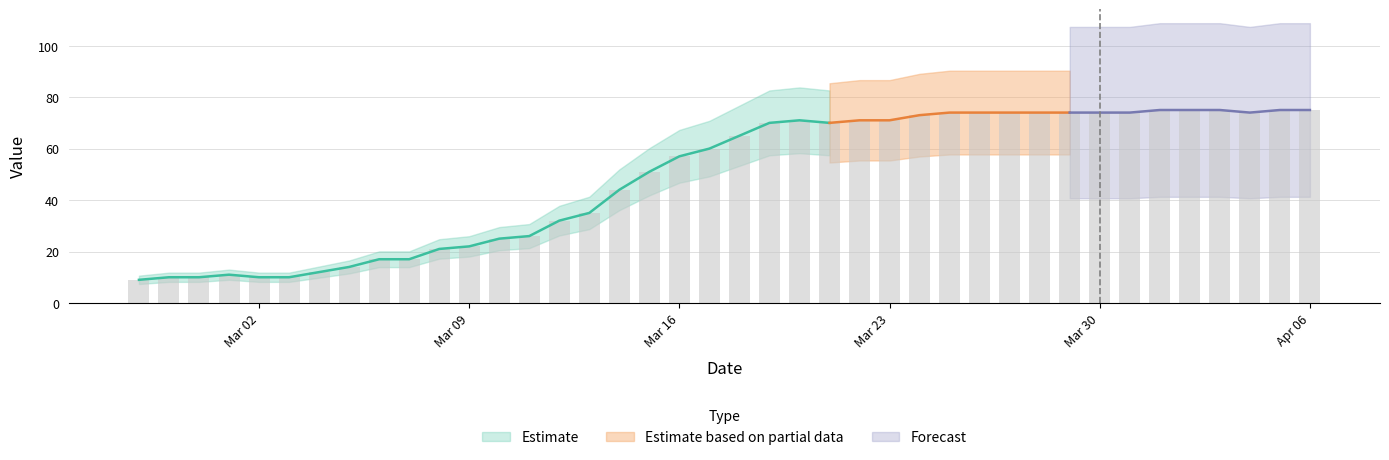

Count the number of categories in the chart.

40